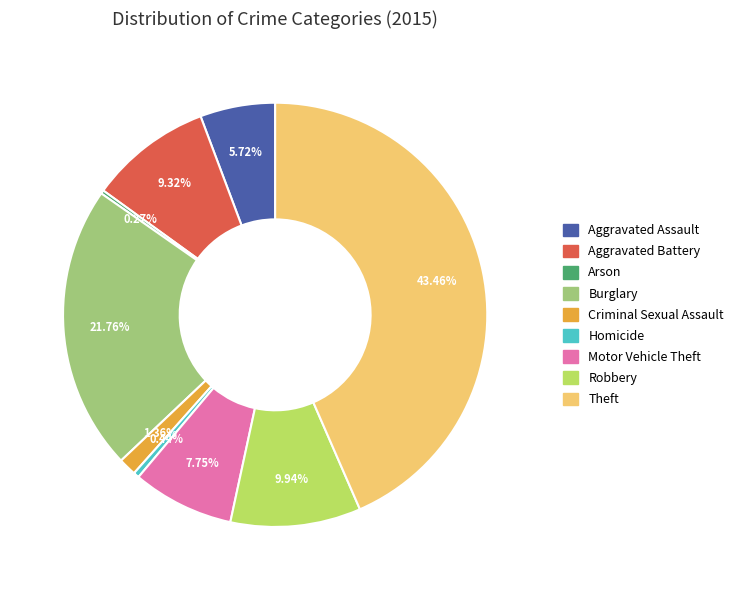

Approximately how many times larger is the value at Motor Vehicle Theft compared to Aggravated Assault?

1.4